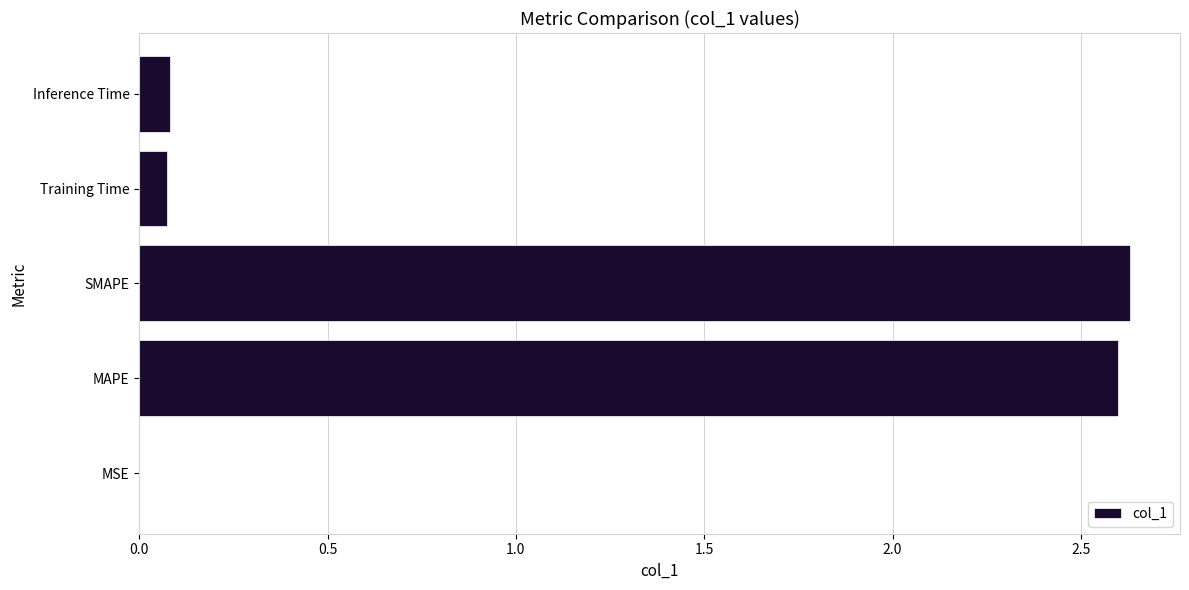

True or false: the data shows 3.5 at SMAPE.

False